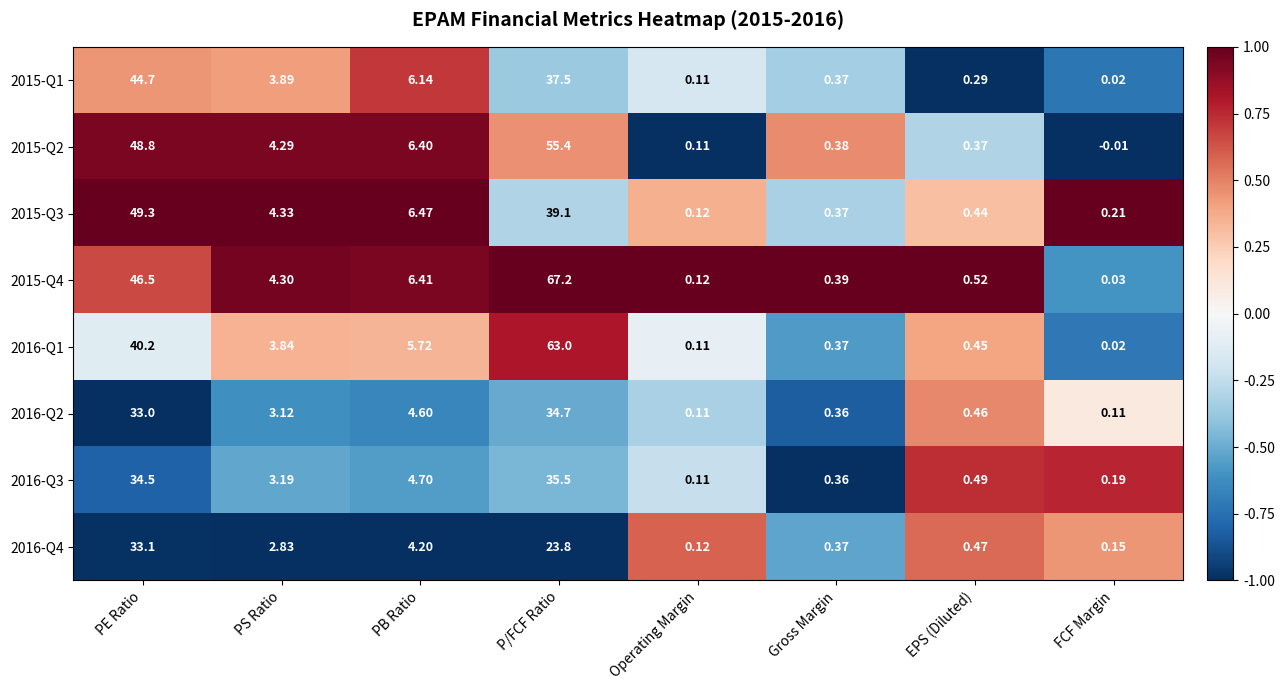

Count the number of data series in this chart.

8